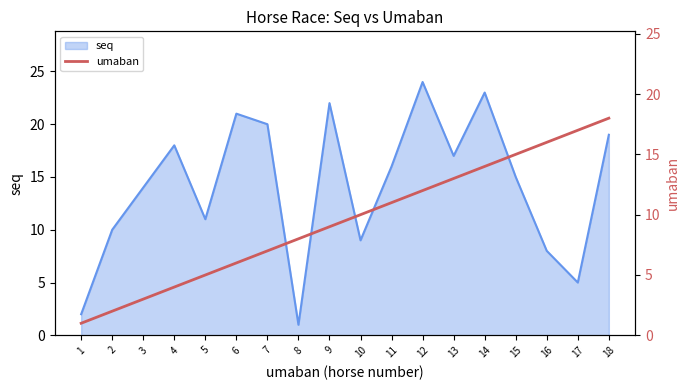

Is it true that the value at 7 is 7?

True